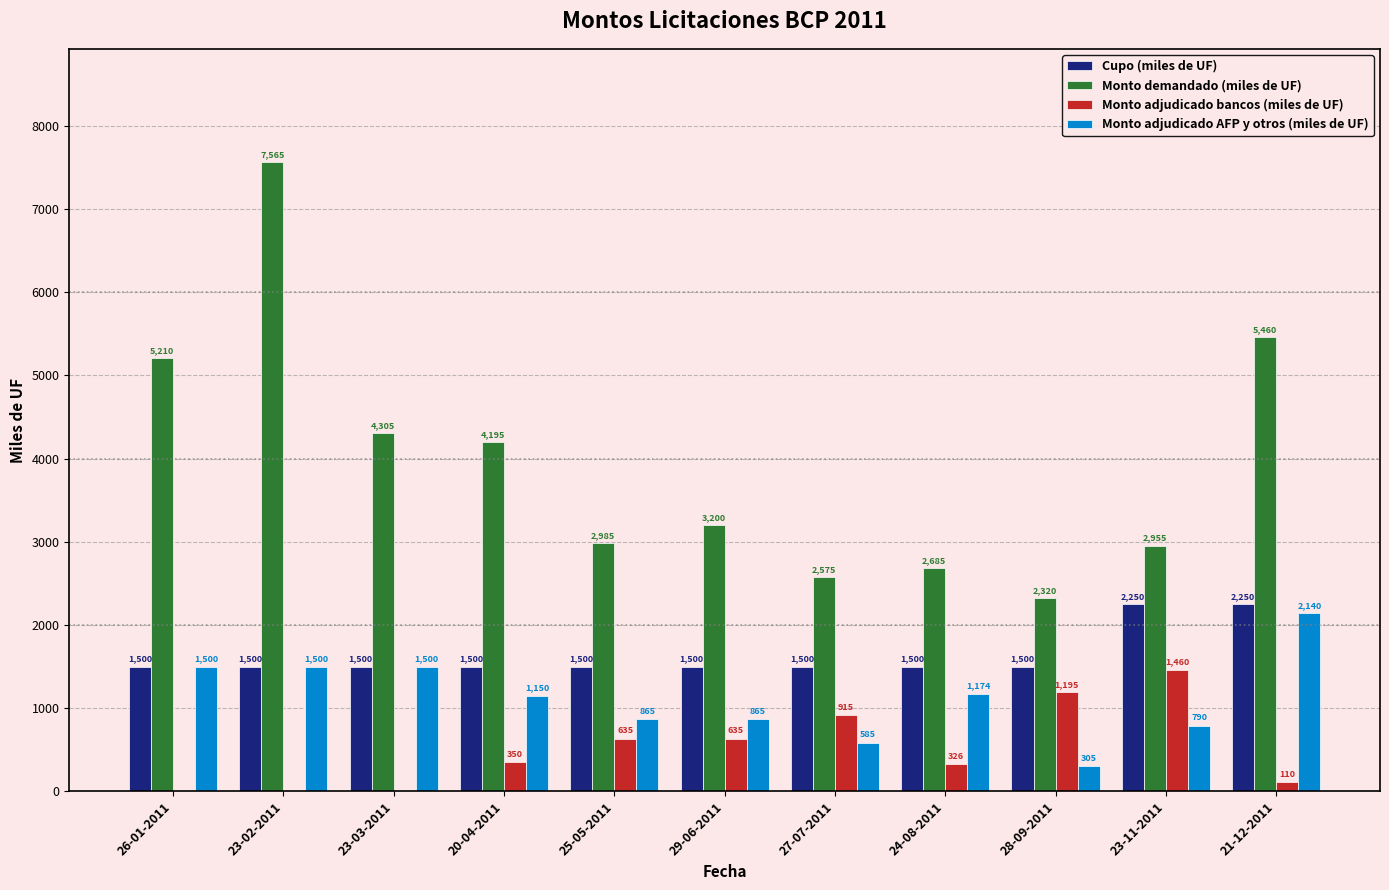

Is the value of Monto adjudicado AFP y otros (miles de UF) at 29-06-2011 greater than the value of Monto demandado (miles de UF) at 23-11-2011?

No